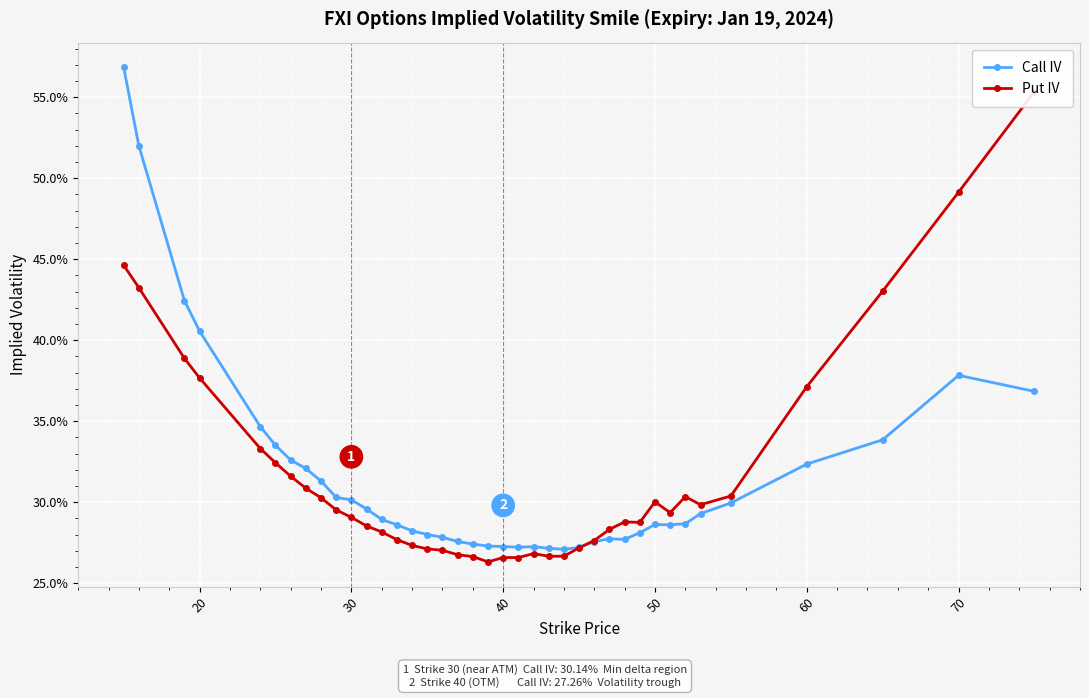

List the series in order of their overall mean, highest first.

Put IV, Call IV